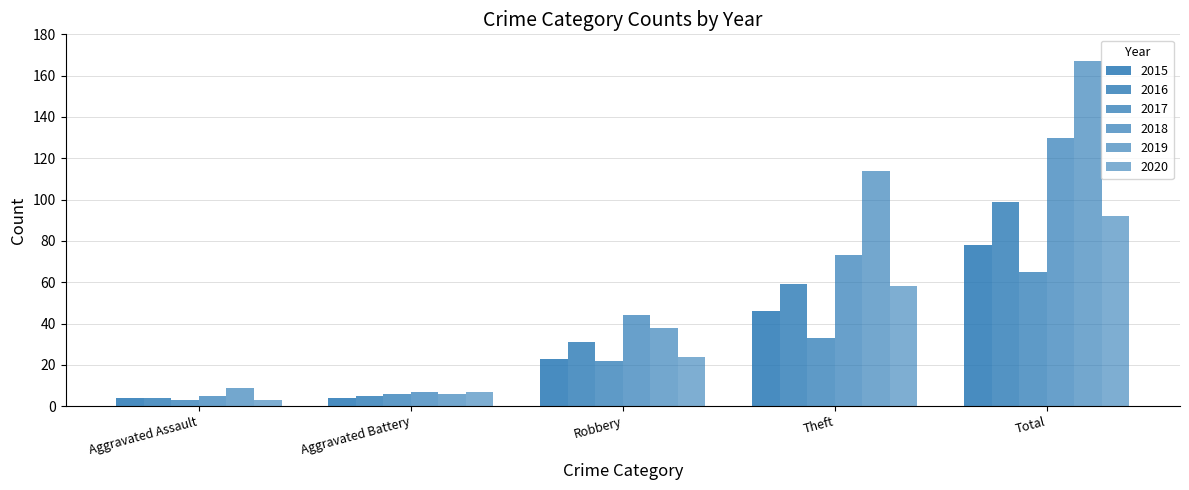

What is the sum of the 2016 values at Total and Robbery?

130